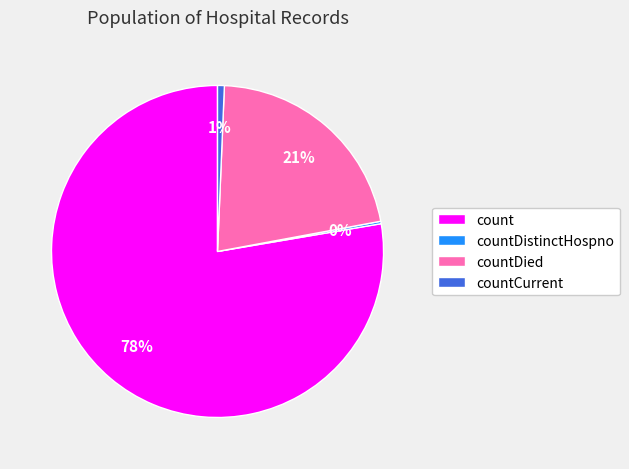

What percentage is the countCurrent slice, to the nearest percent?

1%